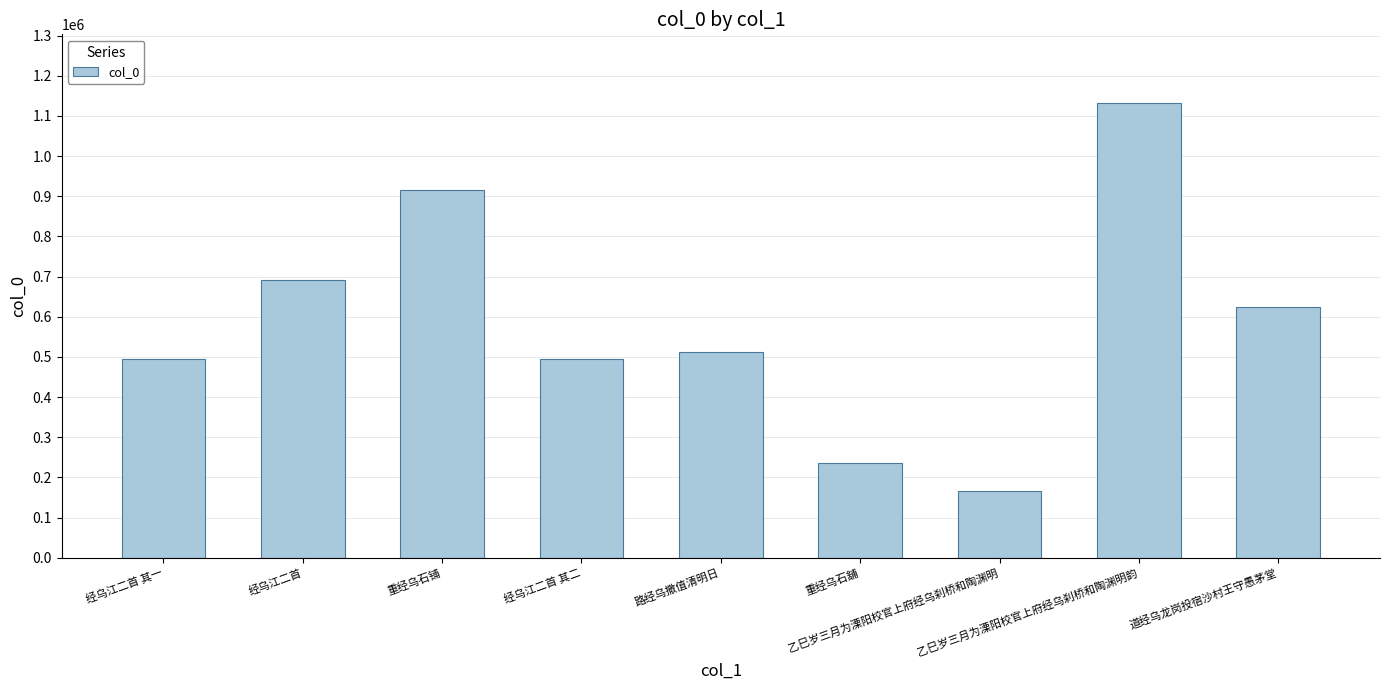

Where does the data first go above 512123?

经乌江二首